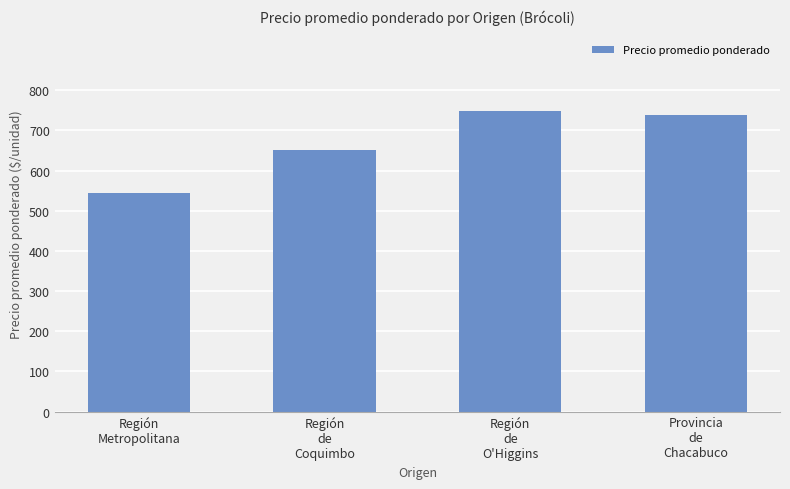

Approximately how many times larger is the value at Región
de
O'Higgins compared to Provincia
de
Chacabuco?

1.0